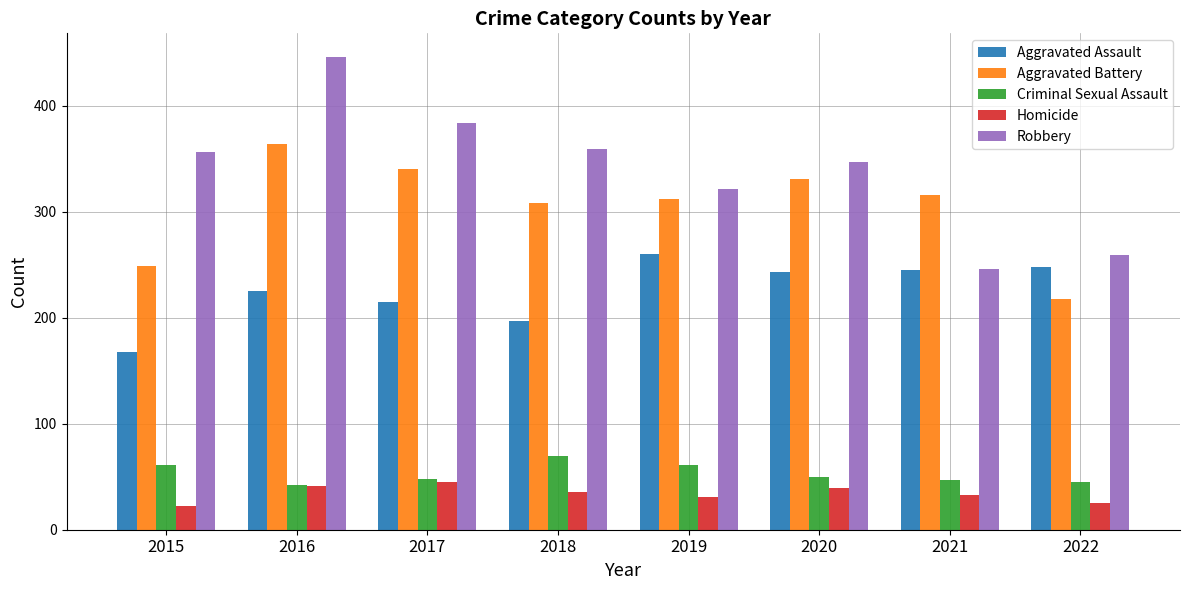

What is the minimum value for Aggravated Battery?

218